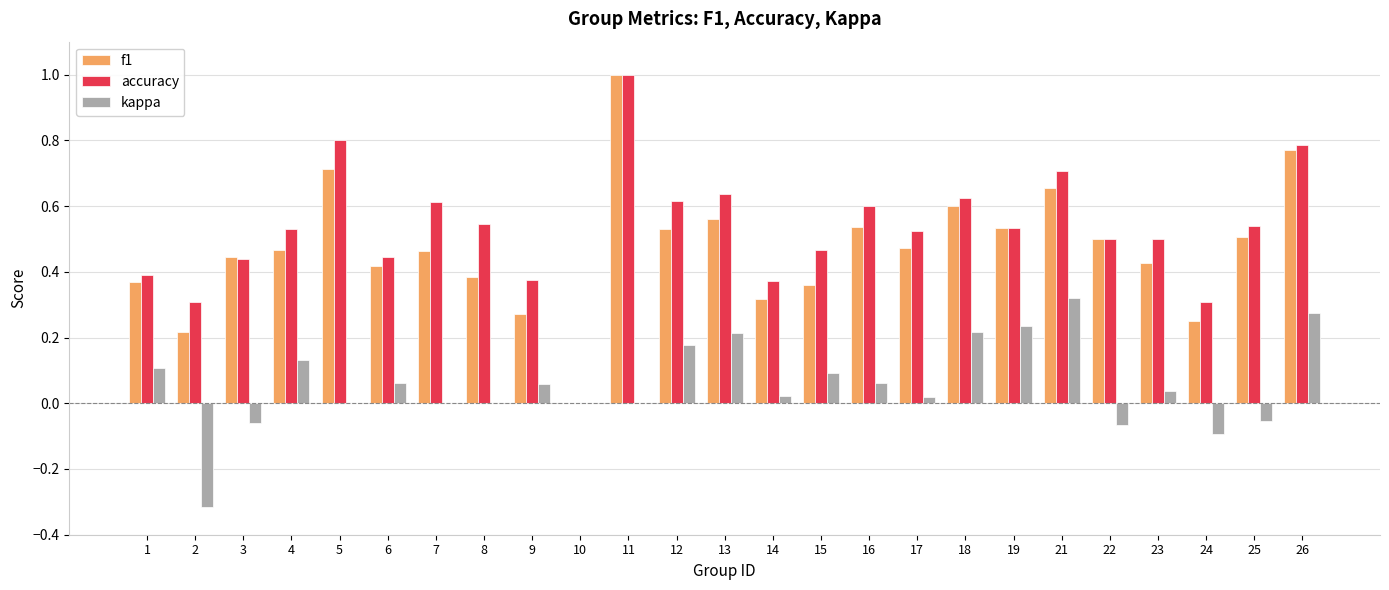

Which series changed the most between 3 and 13?

kappa